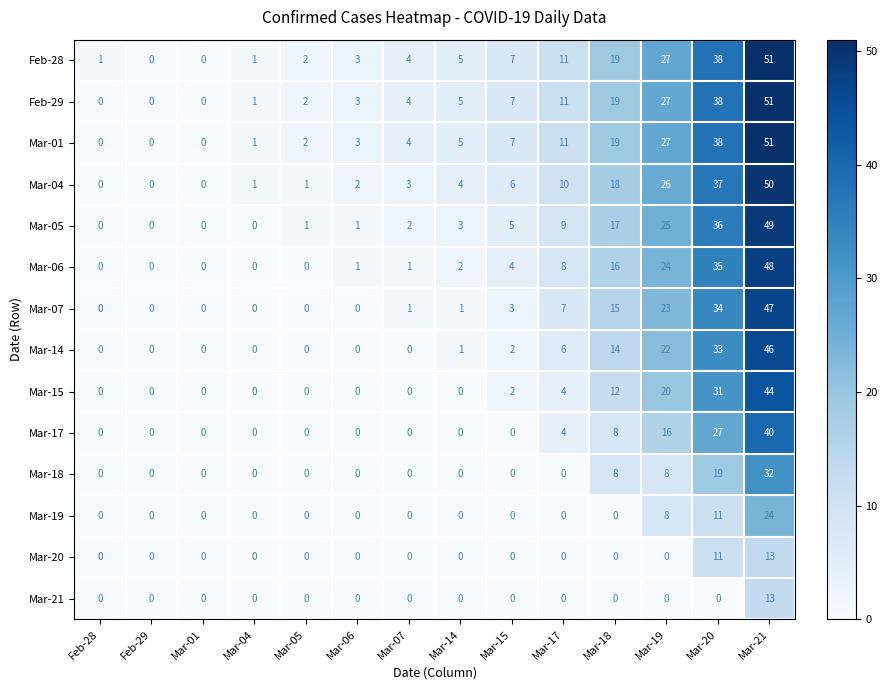

At which label does Mar-20 reach its peak?

Mar-21